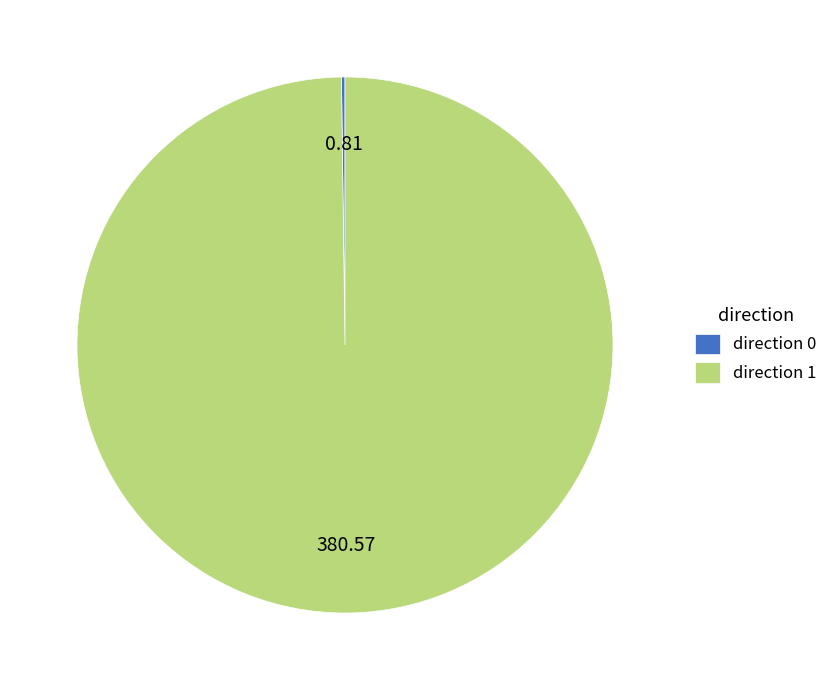

Which slice represents more than half of the pie?

direction 1